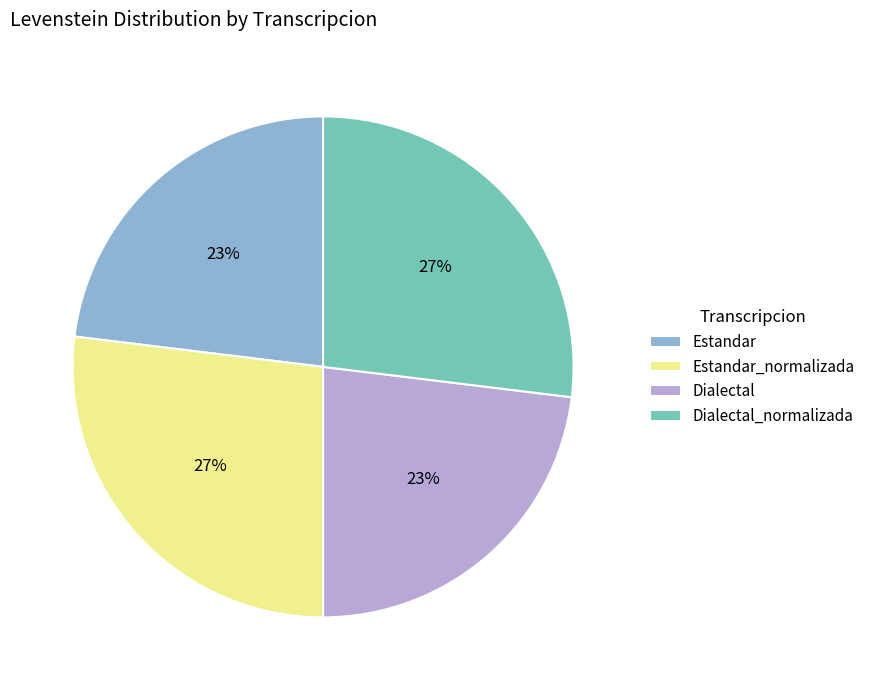

True or false: Dialectal_normalizada accounts for 13% of the total.

False